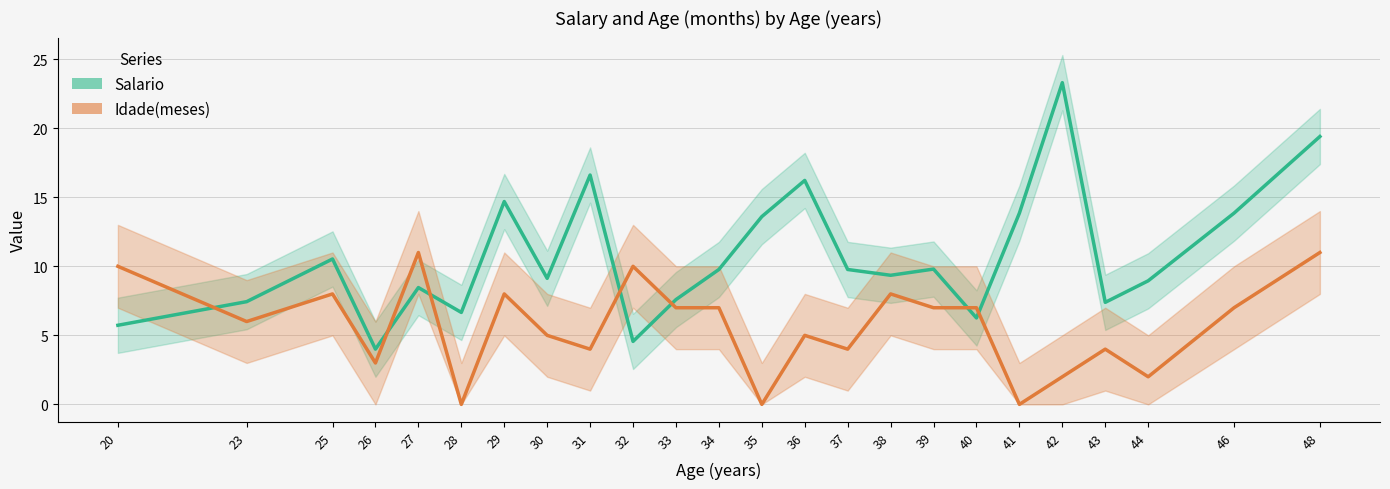

What is the sum of all Idade(meses) values?

136.0